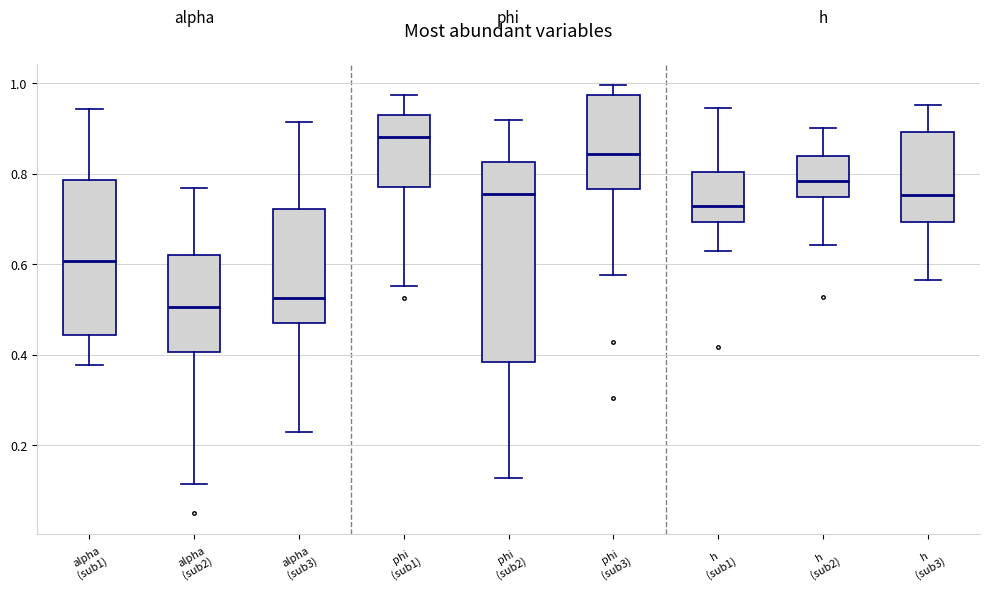

Which box is the tallest, from its lower edge to its upper edge?

phi (sub2)